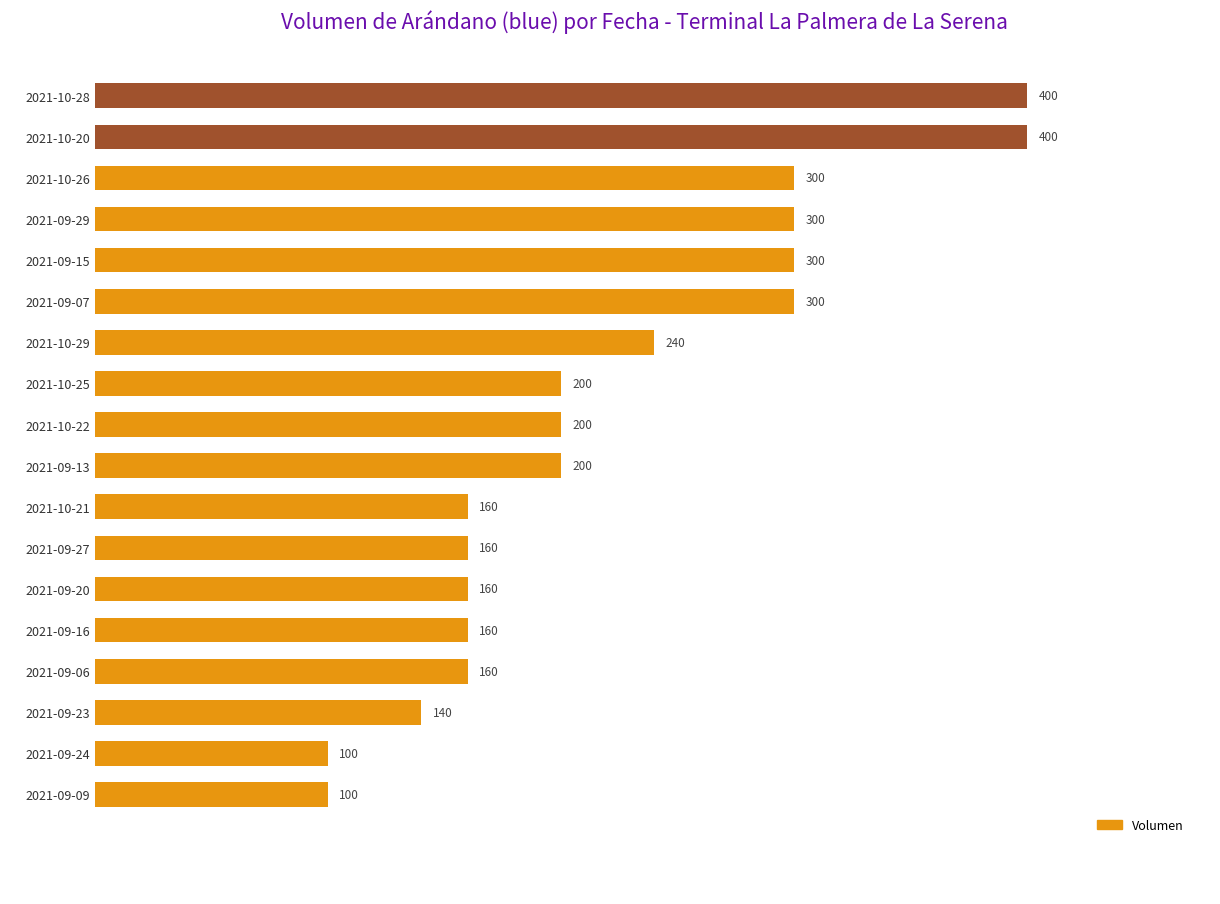

What is the label of the 6th bar from the top?

2021-09-07